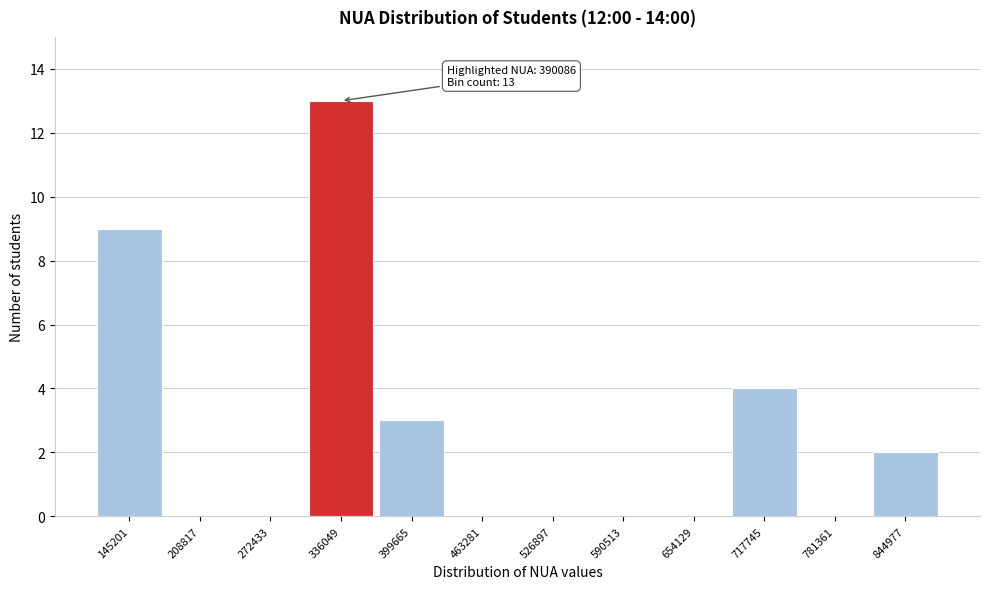

Reading left to right, transcribe all the data shown in this chart.

145201=9	208817=0	272433=0	336049=13	399665=3	463281=0	526897=0	590513=0	654129=0	717745=4	781361=0	844977=2